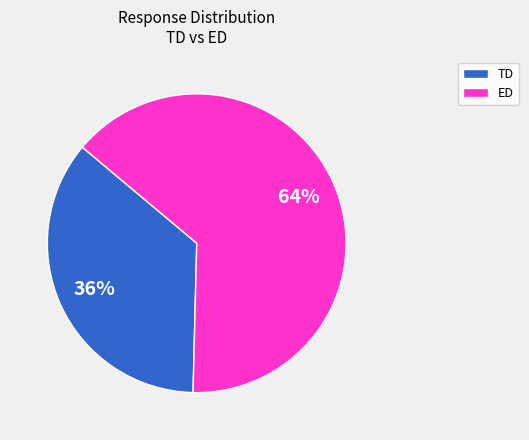

To the nearest percent, what is the combined percentage of TD and ED?

100%